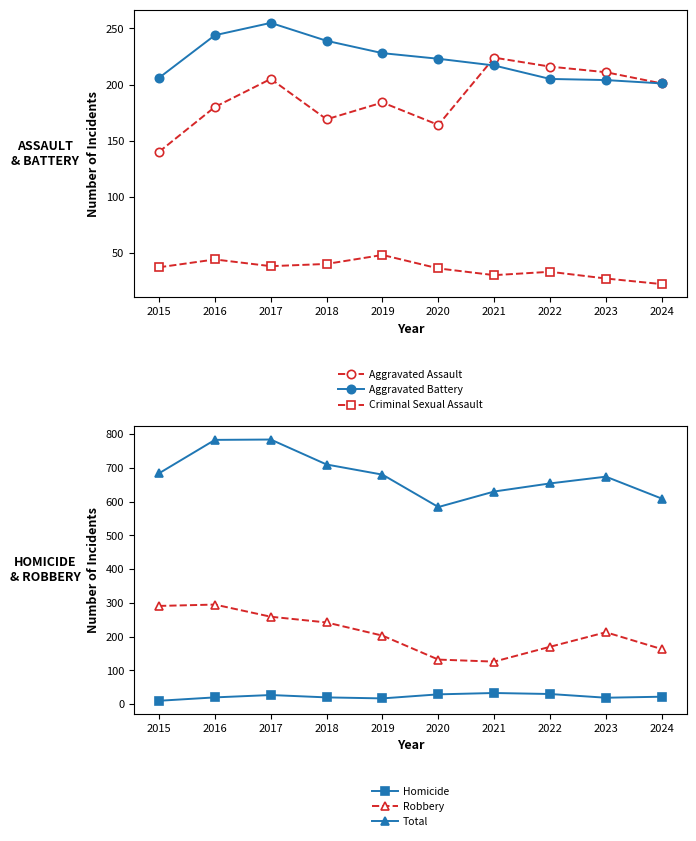

True or false: Total and Aggravated Battery intersect in this chart.

False